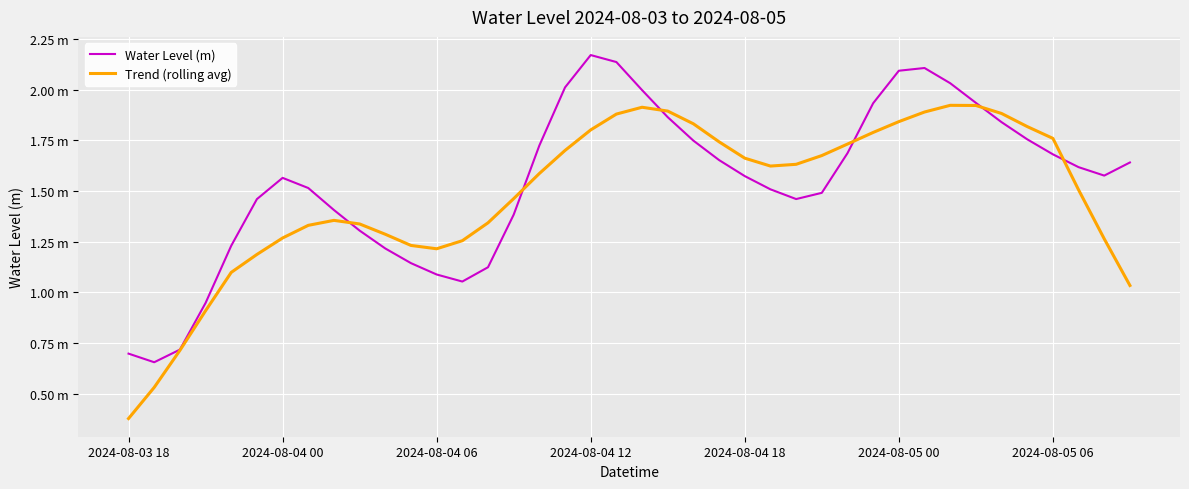

Does the chart display data point markers on the line(s)?

No